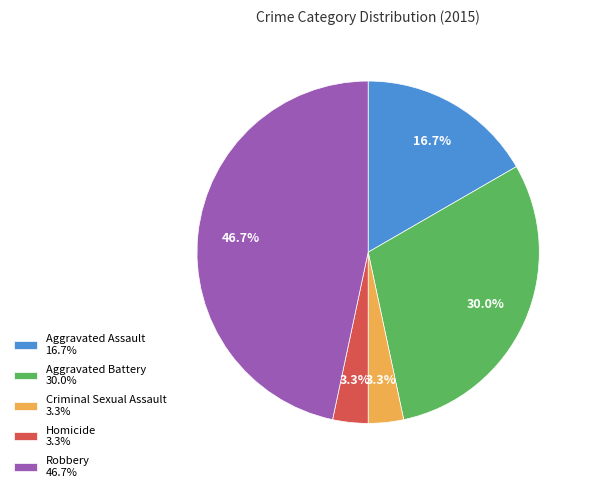

The Robbery slice represents 36% of the pie. True or false?

False